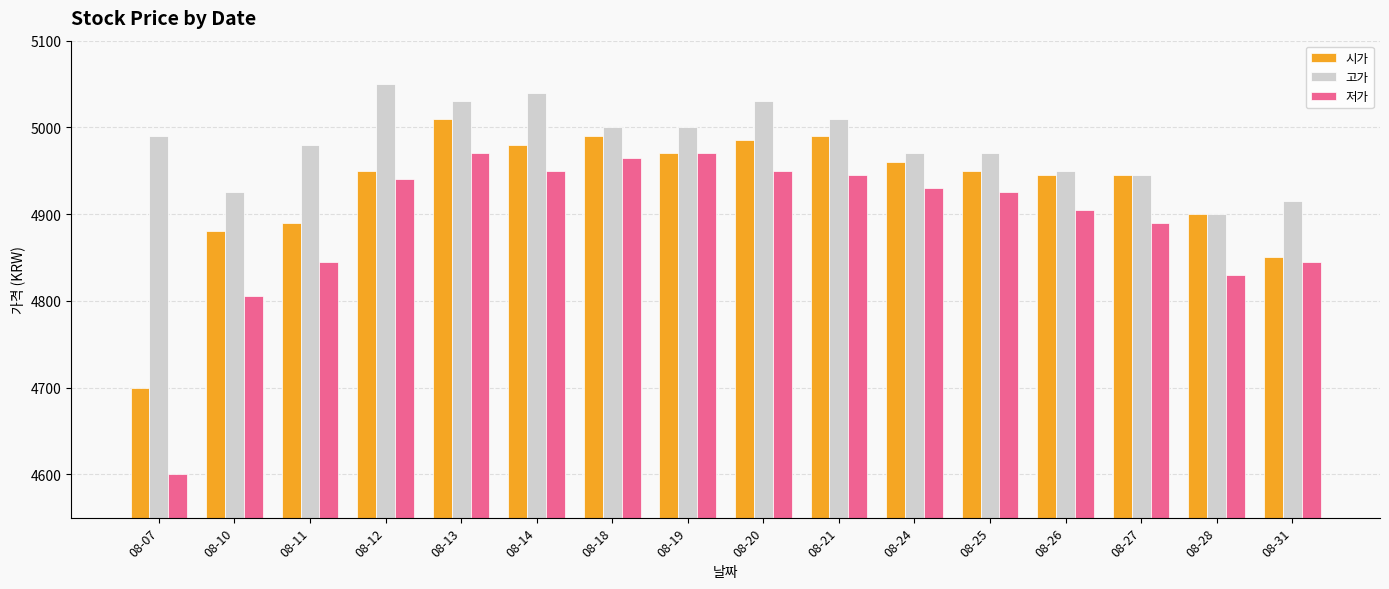

What is the spread (max minus min) of values at 08-27?

55